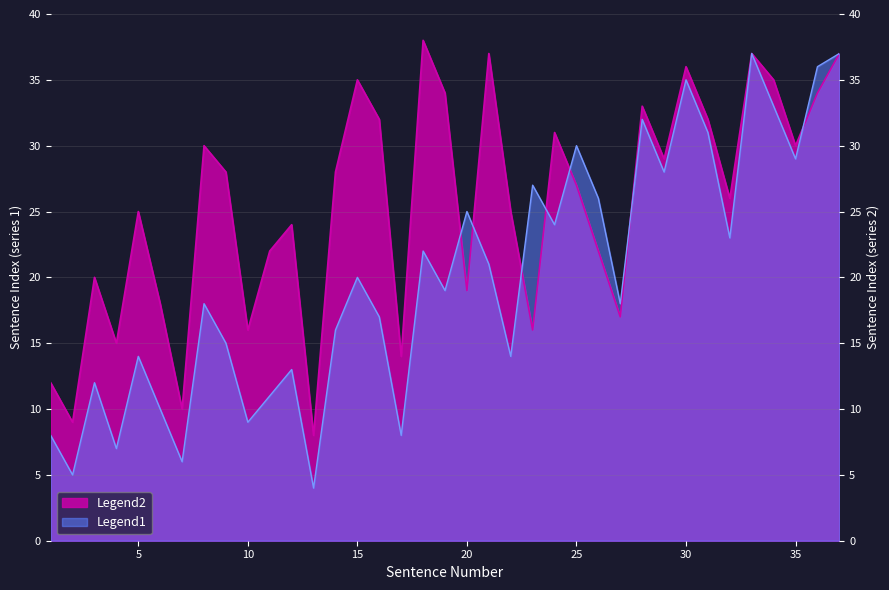

The Legend1 series shows 7 at 4. True or false?

True